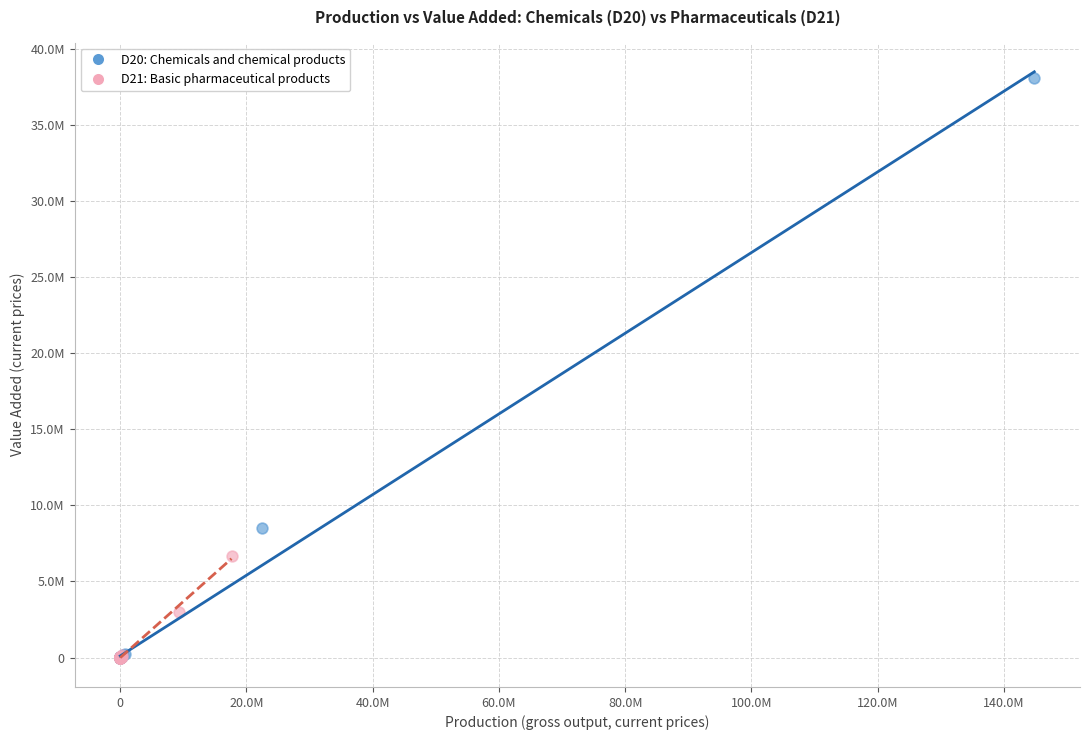

What are all the series names shown in the legend?

D20: Chemicals and chemical products, D21: Basic pharmaceutical products